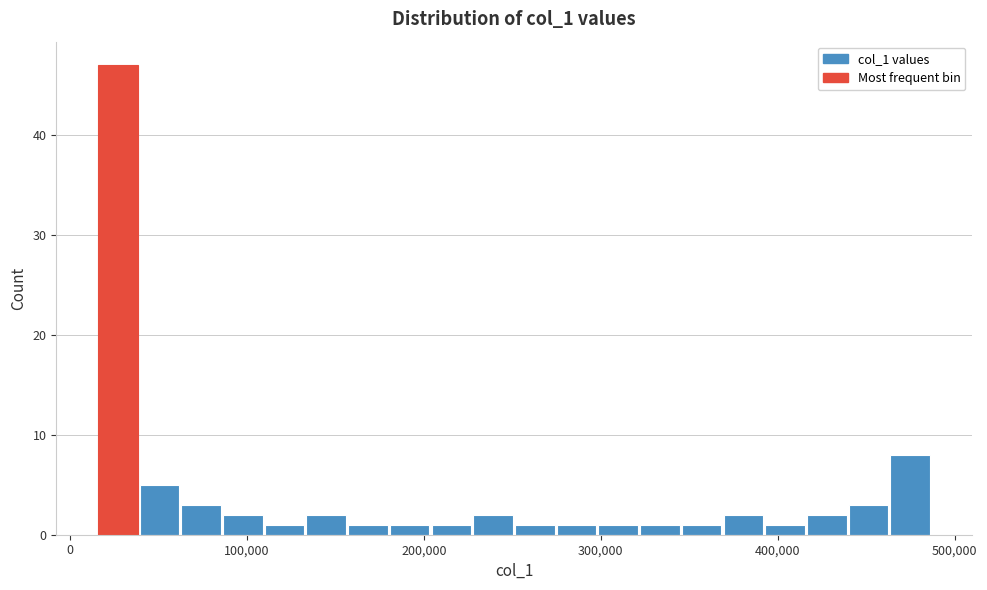

Read against the x-axis, roughly where is the centre of the tallest bar?

30000